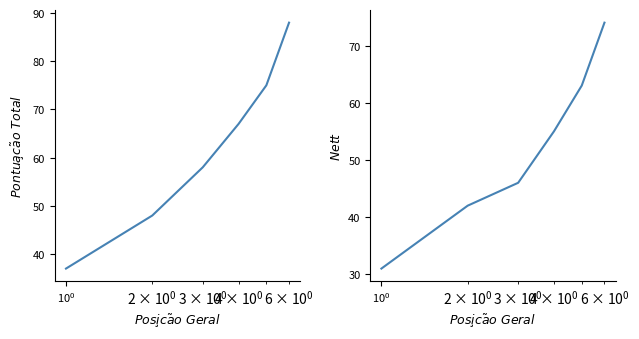

How many series are shown in this chart?

2